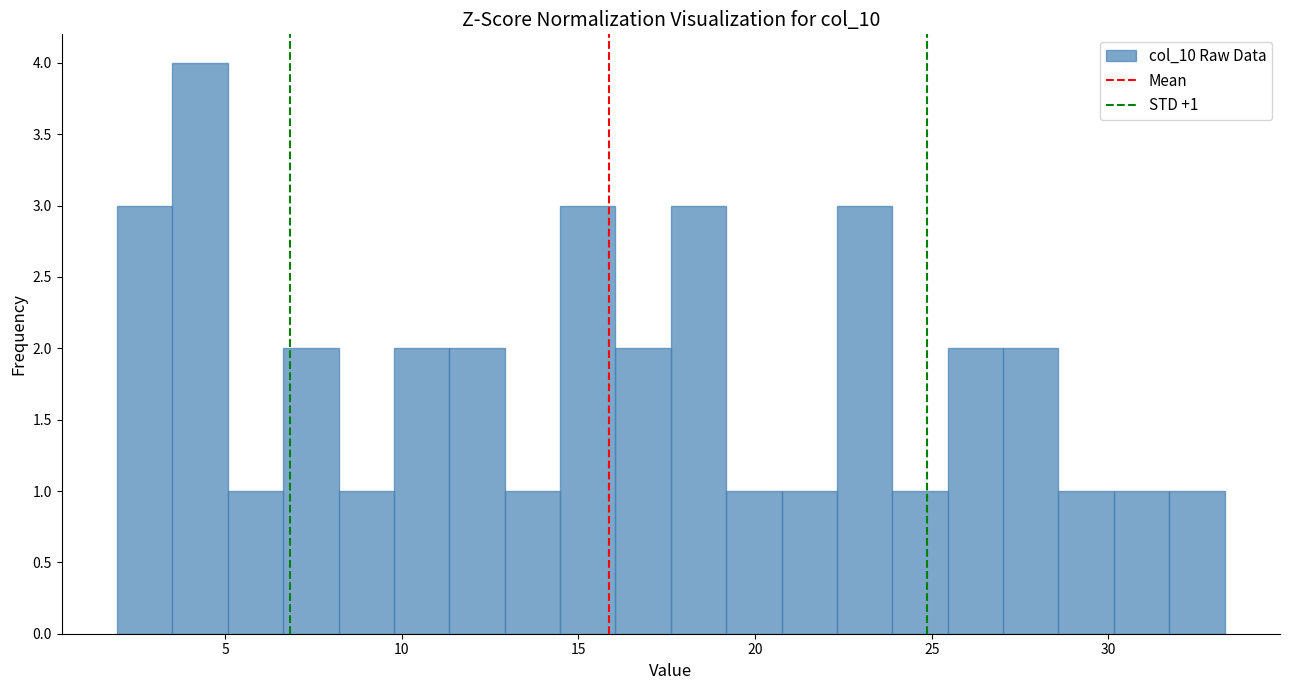

Read against the x-axis, roughly where is the centre of the tallest bar?

4.5